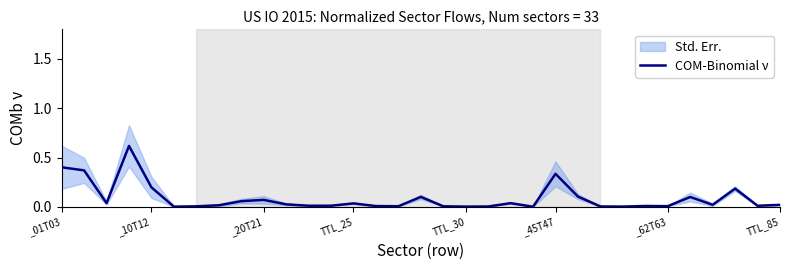

How many lines are shown in the chart?

1